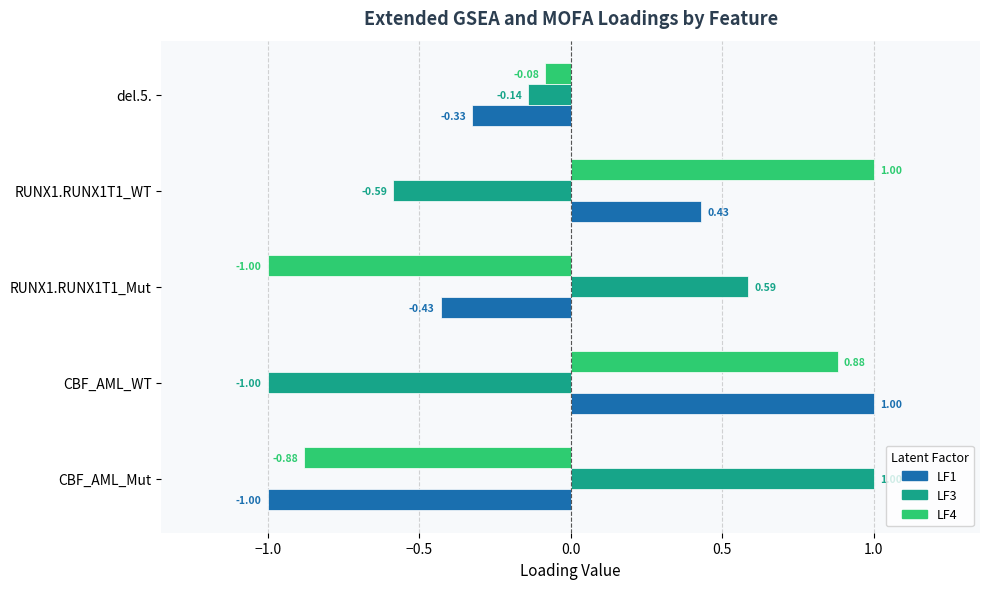

At which category is the sum across all series the highest?

CBF_AML_WT